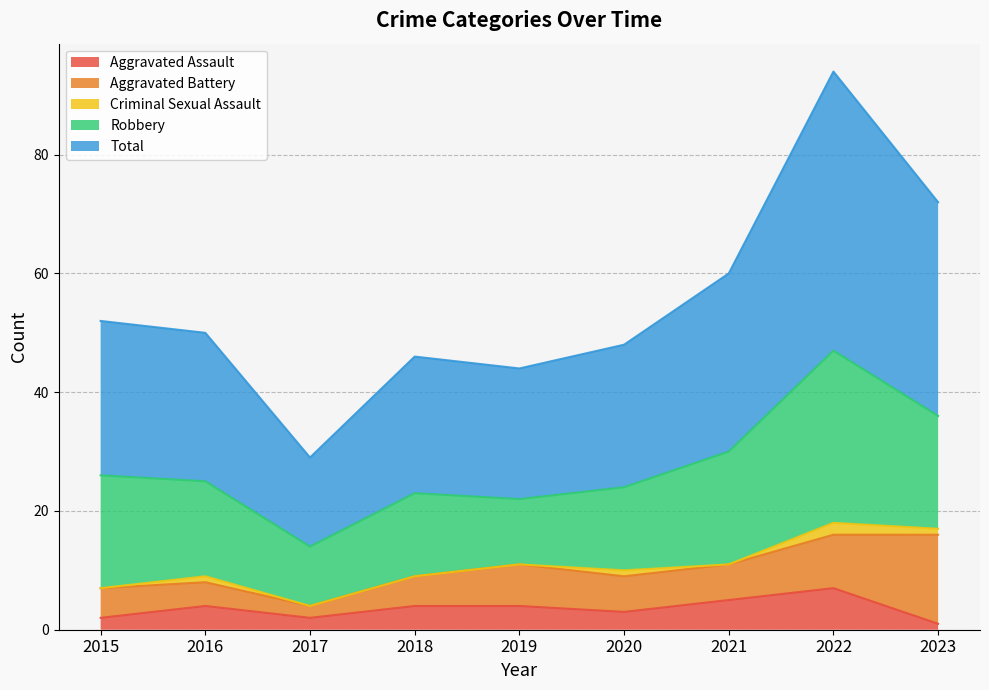

What is the spread (max minus min) of values at 2021?

30